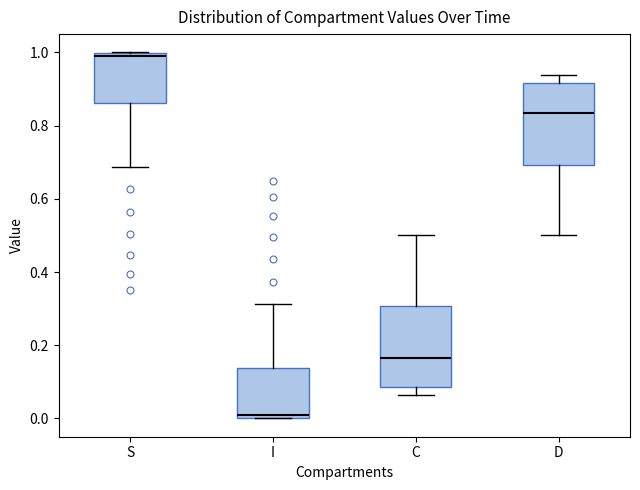

Reading left to right, read every box against the y-axis: the position of its median line, the range the box covers, and the ends of its whiskers. The values are not printed on the chart, so give them approximately, as read against the axis.

S: median 0.98, box 0.86 to 1.00, whiskers 0.68 to 1.00
I: median 0.02, box 0.00 to 0.14, whiskers 0.00 to 0.32
C: median 0.16, box 0.08 to 0.30, whiskers 0.06 to 0.50
D: median 0.84, box 0.70 to 0.92, whiskers 0.50 to 0.94